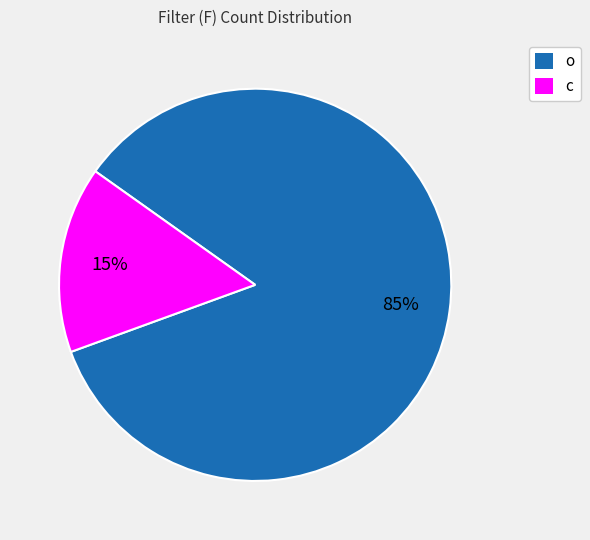

Which category has the smallest portion of the pie?

c